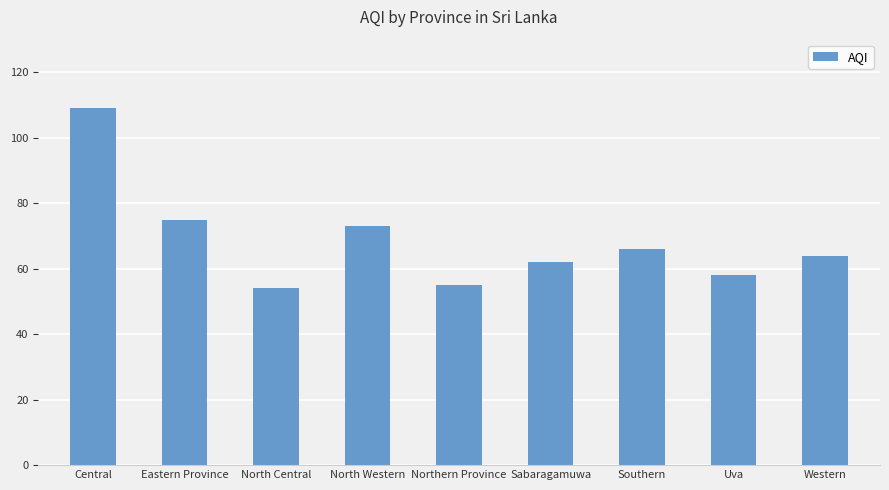

What is the difference between the second highest and second lowest values?

20